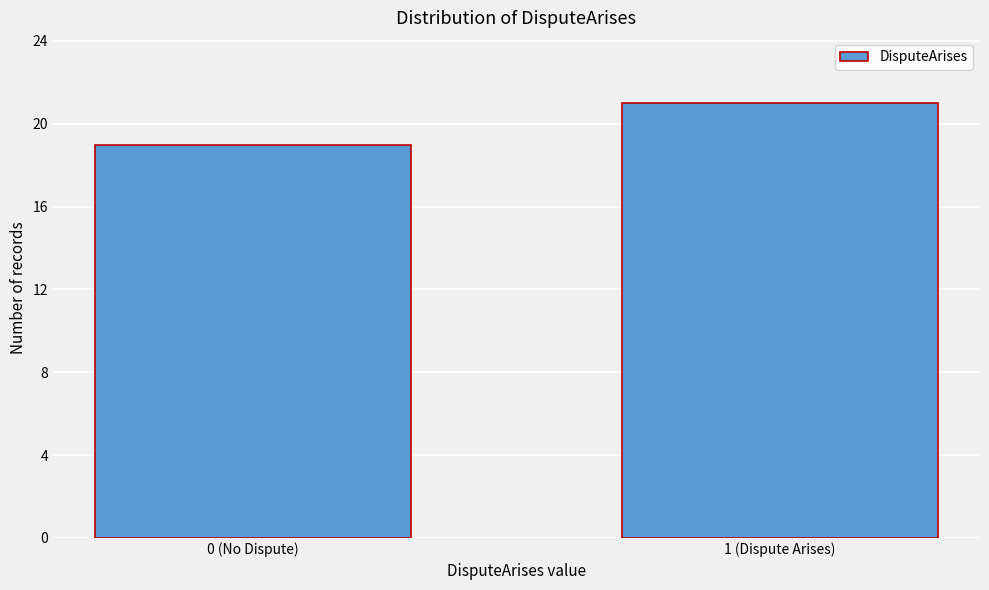

Reading right to left, list all the values displayed in this chart.

21	19